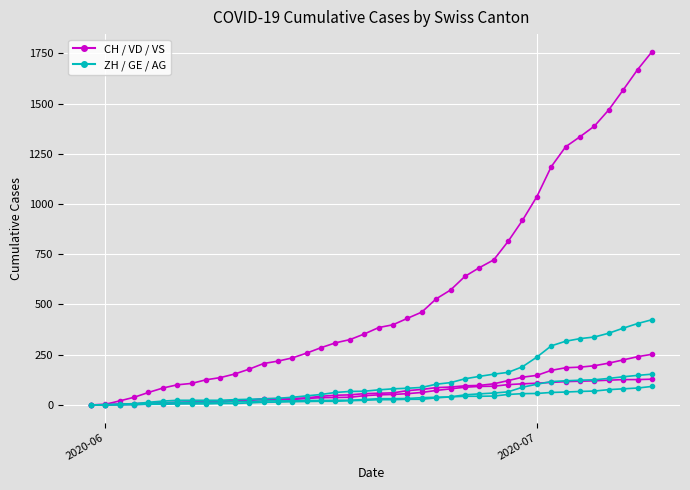

How many lines are shown in the chart?

6